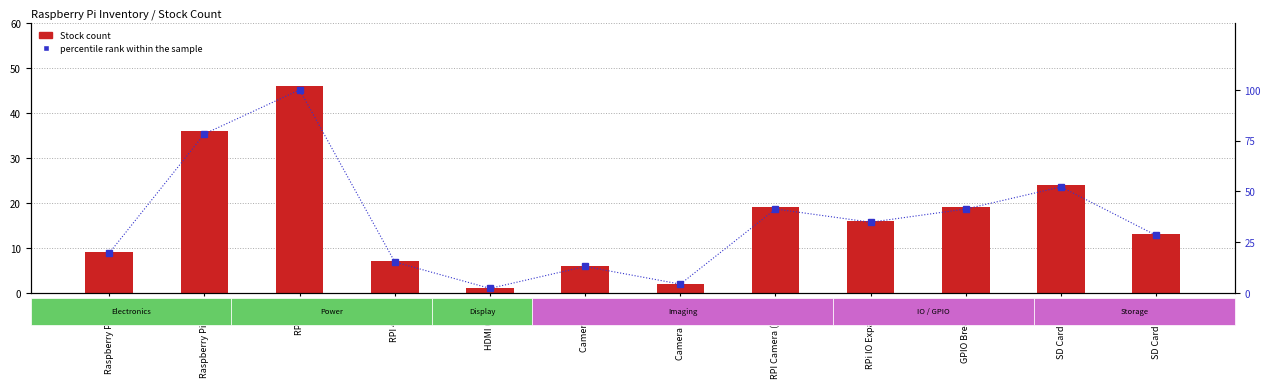

What is the total value across all series at RPI 4 PSU?

22.2